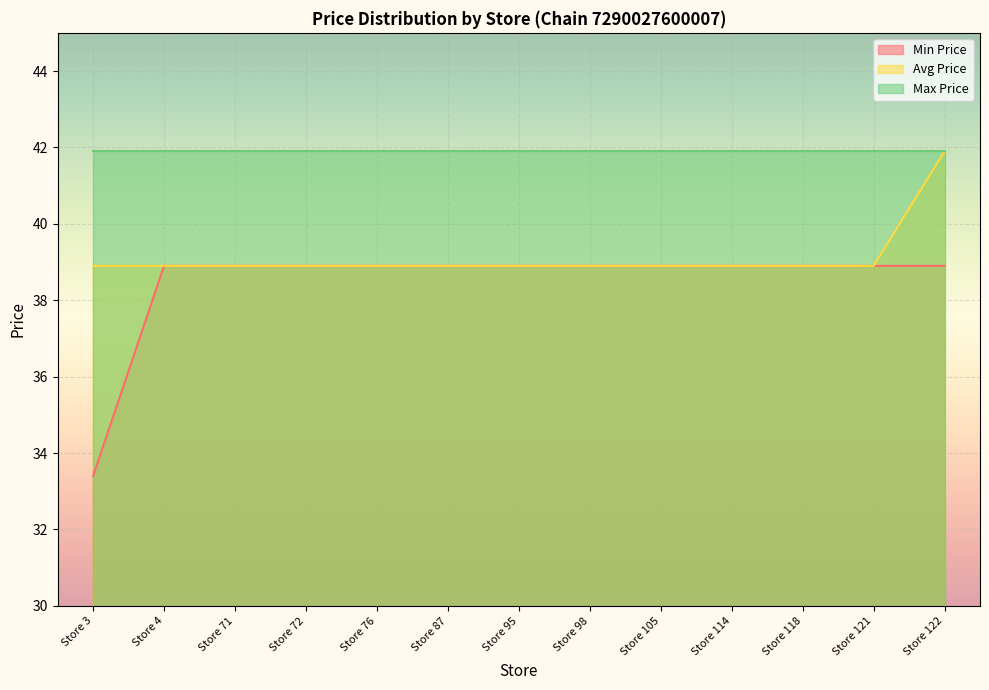

What is the approximate value of Min Price at Store 105?

38.9